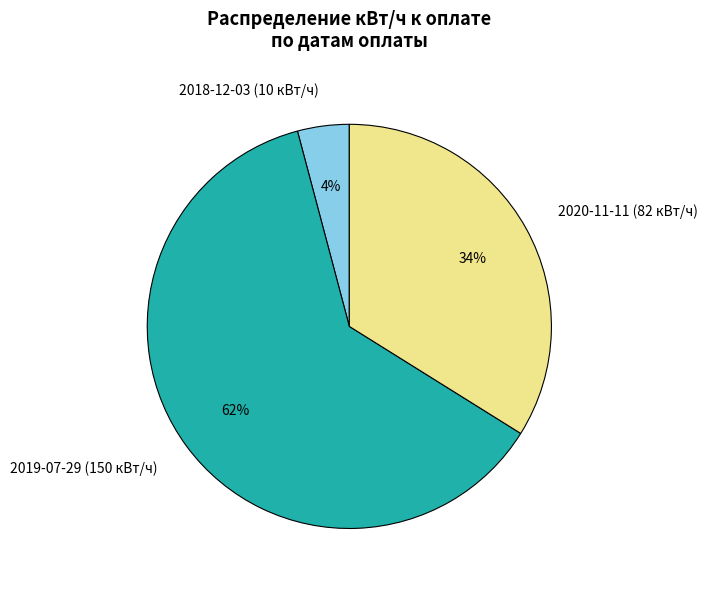

To the nearest percent, what is the average slice percentage?

33%